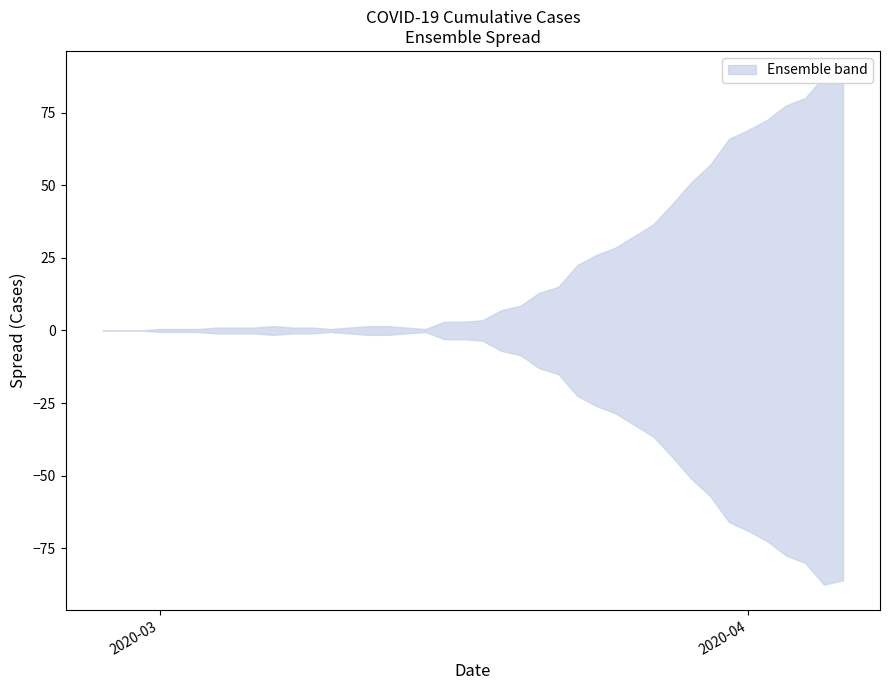

How many data points in col_0 are above 17?

19